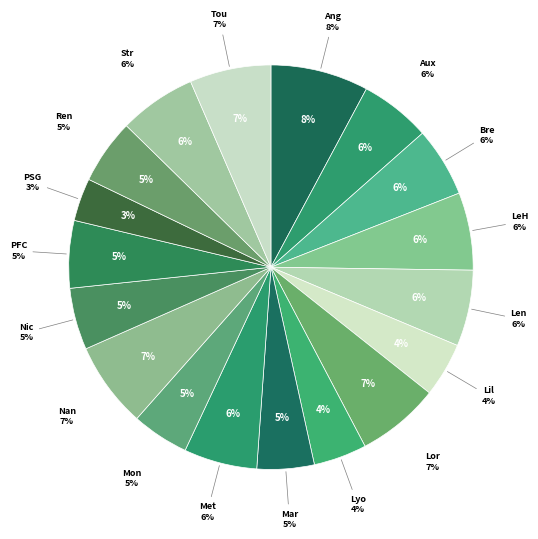

Is it true that vs Strasbourg is 15% of the pie?

False